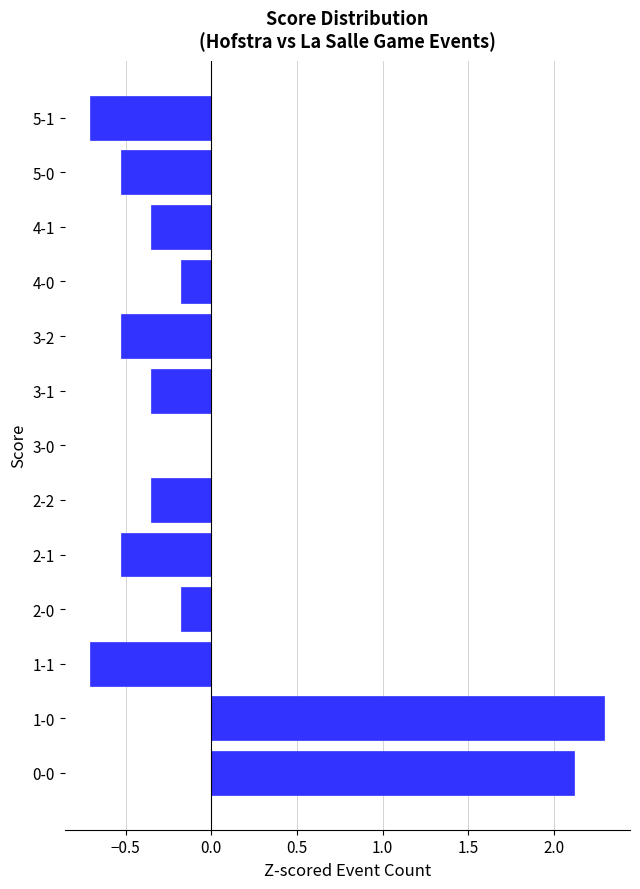

What is the sum of the values at 2-1 and 1-1?

-1.2